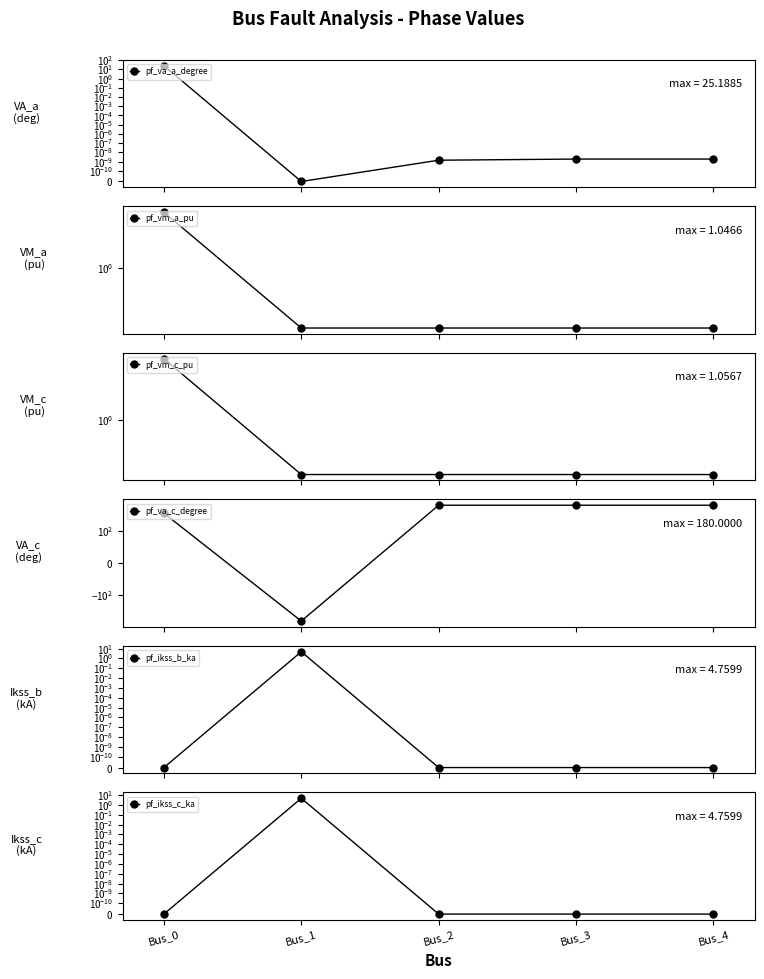

Which label corresponds to the smallest value in the chart?

Bus_1